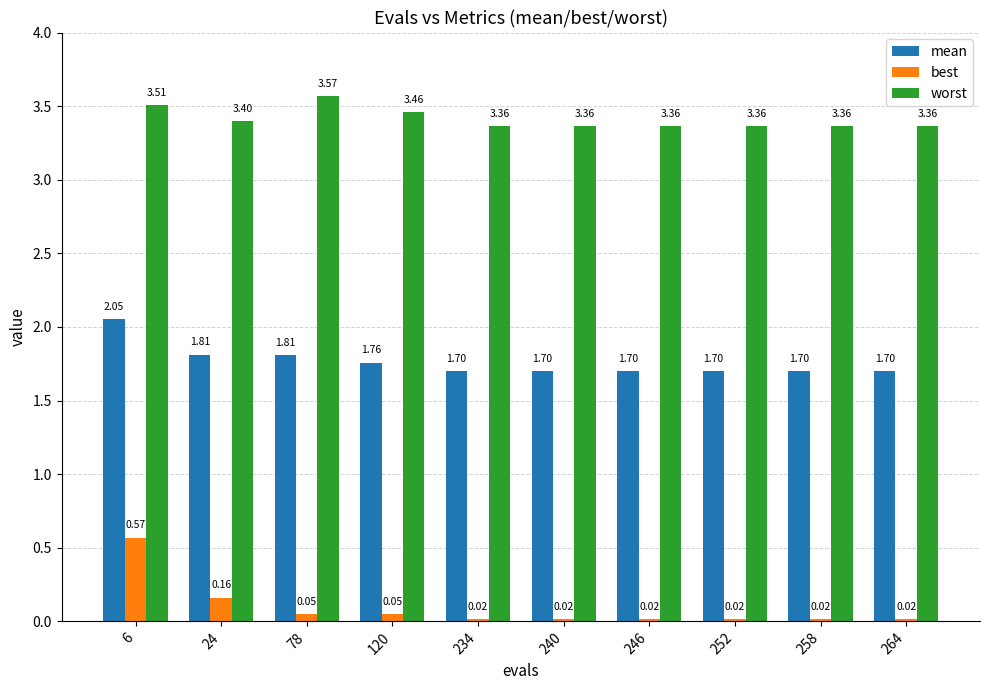

Which series has the widest spread of values?

best